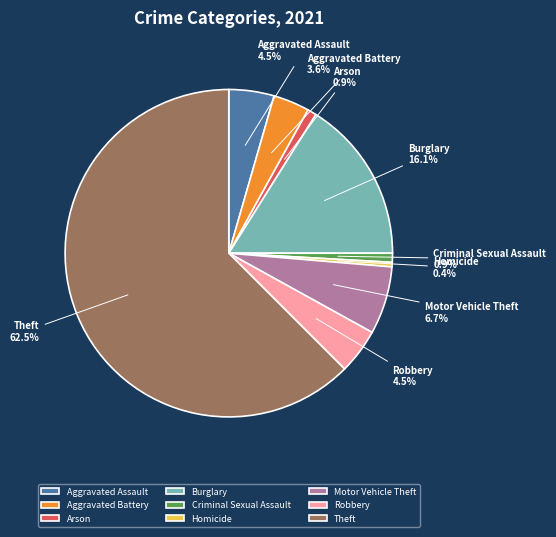

What is the largest slice in the pie chart?

Theft